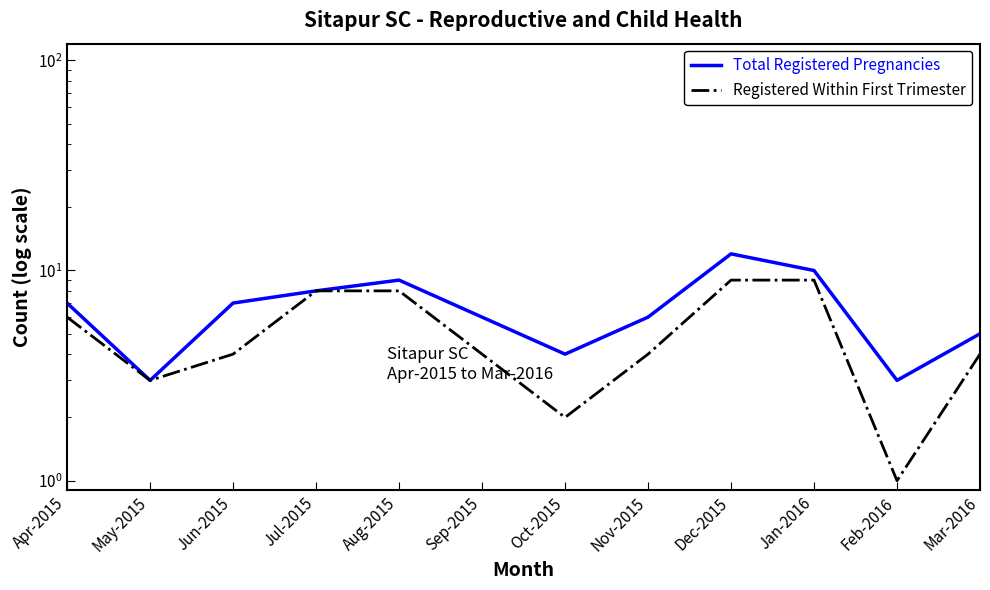

At how many categories does at least one series exceed 3?

10